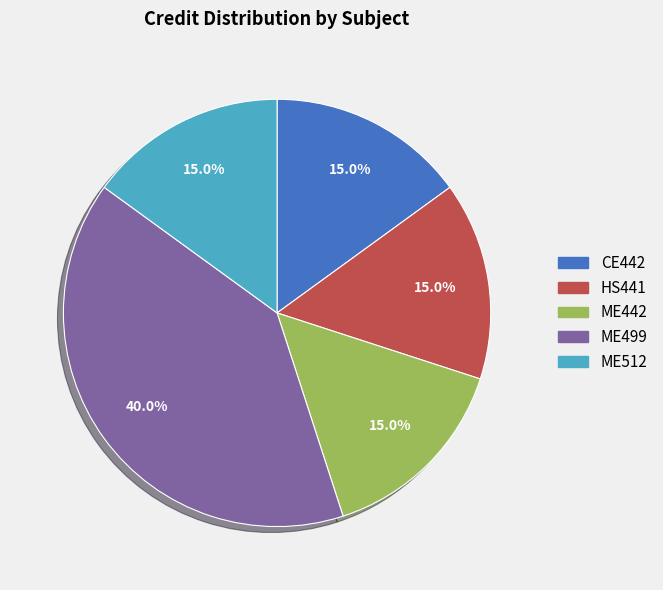

Is ME442 the majority of the pie?

No